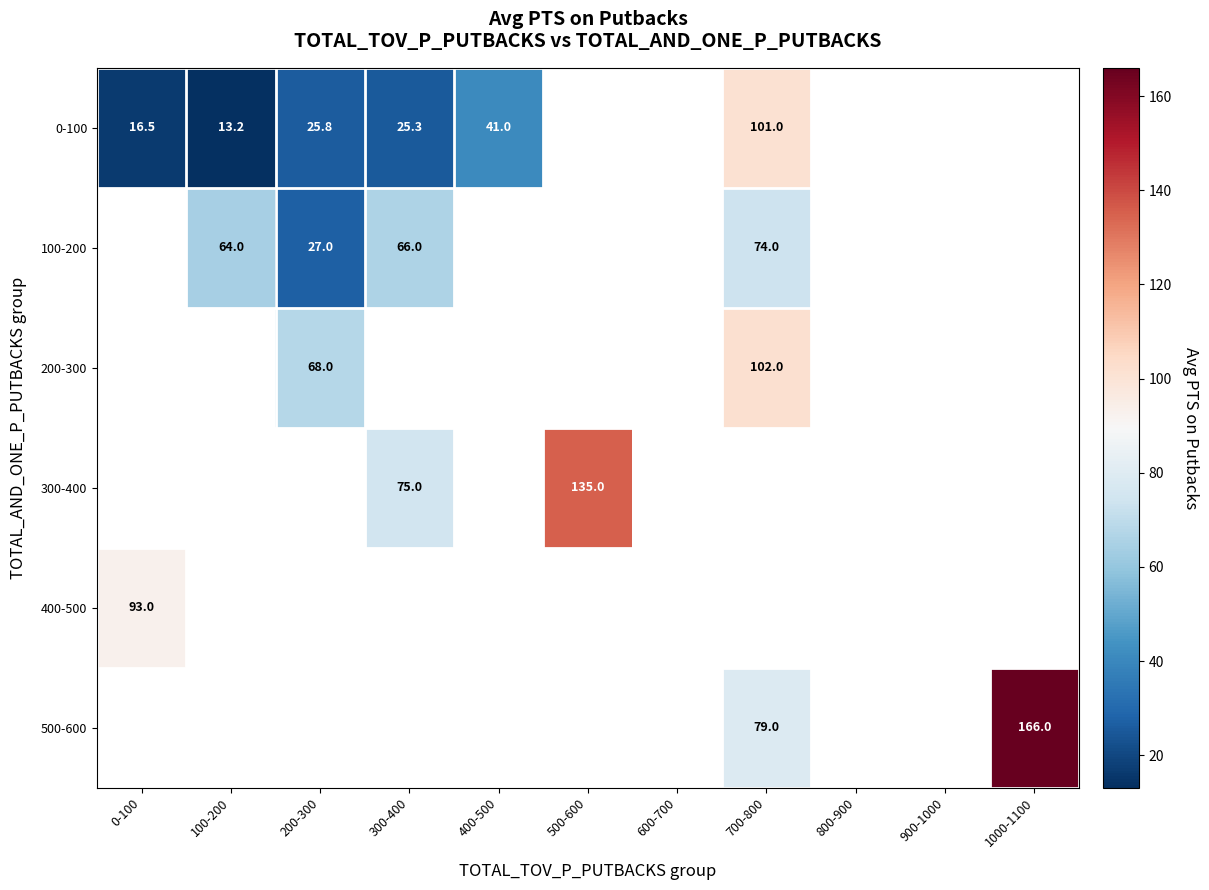

The value of 200-300 at 200-300 is 106.7. True or false?

False